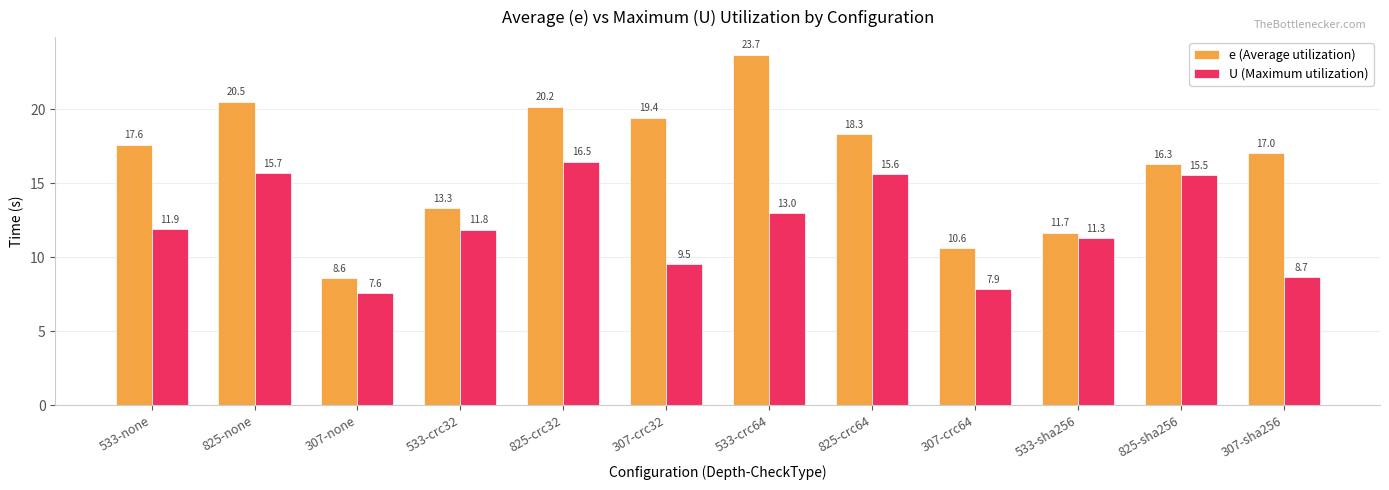

Which series has the largest total across all categories?

e (Average utilization)